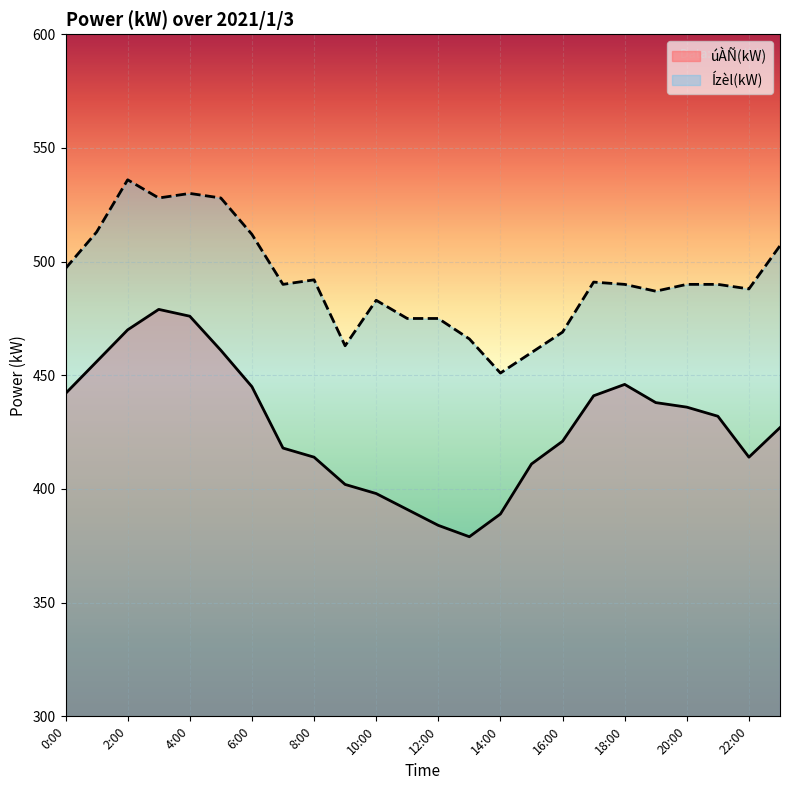

Where does the úÀÑ(kW) series first go above 432?

0:00